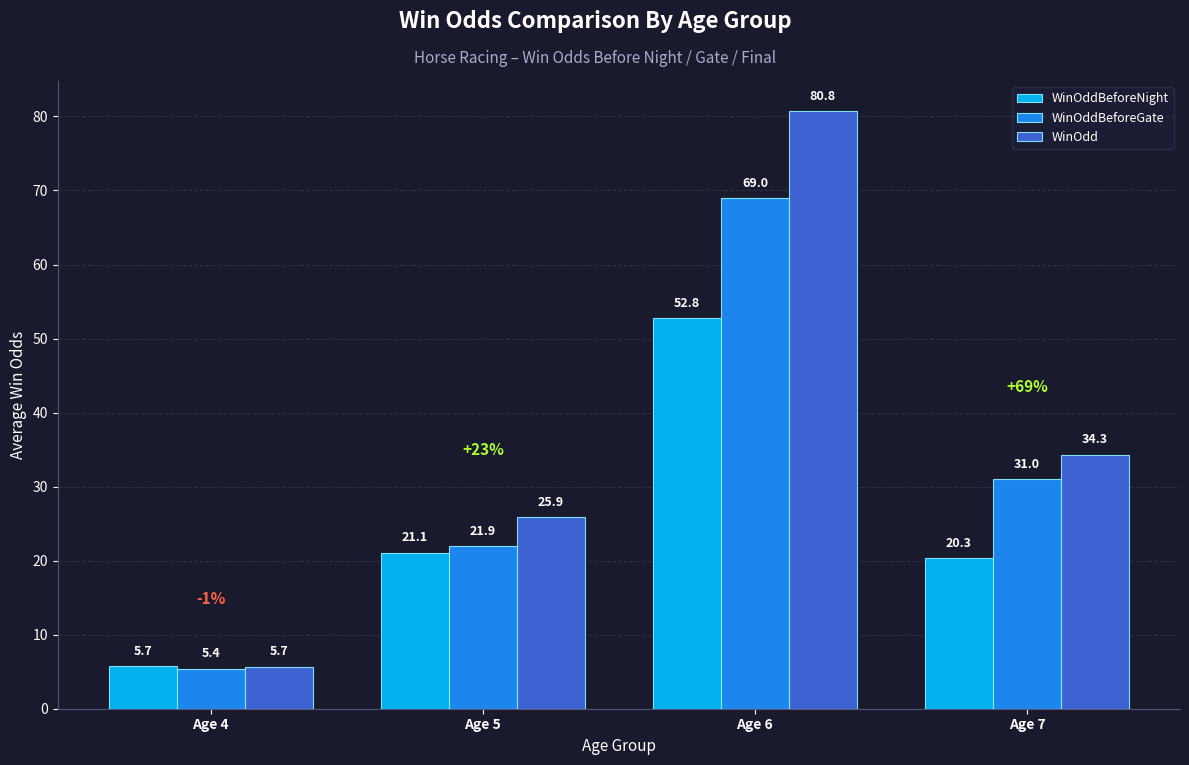

Which category has the lowest value in the WinOddBeforeNight series?

Age 4